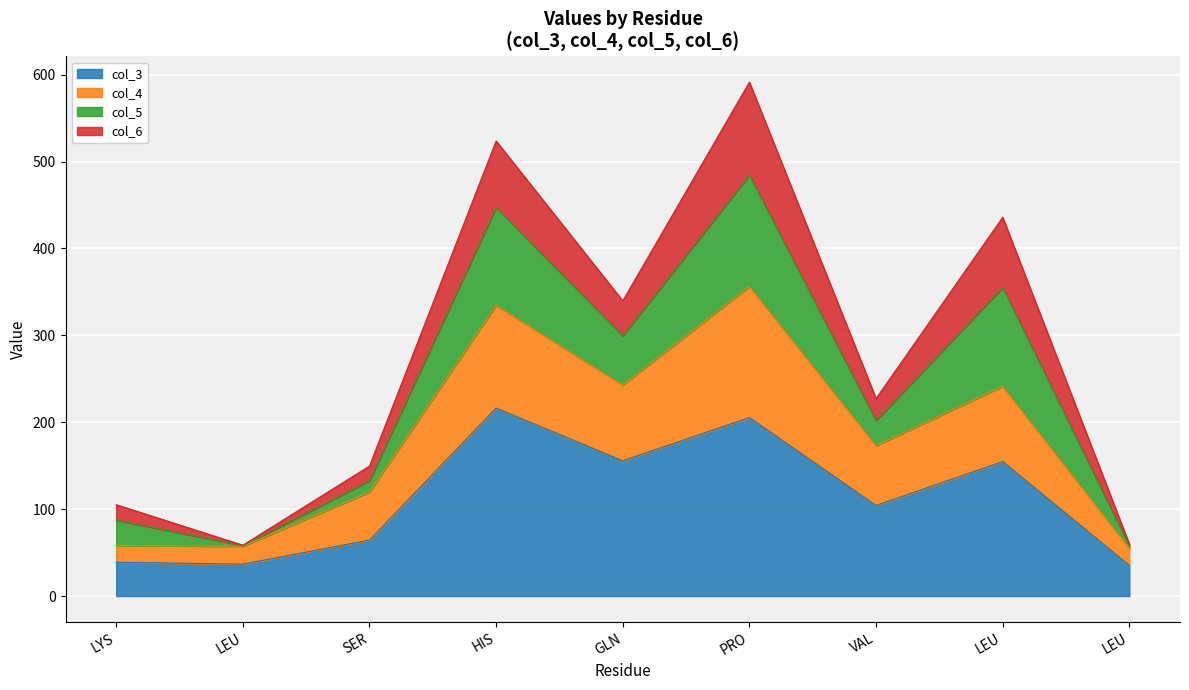

Which category has the highest value across all series?

PRO